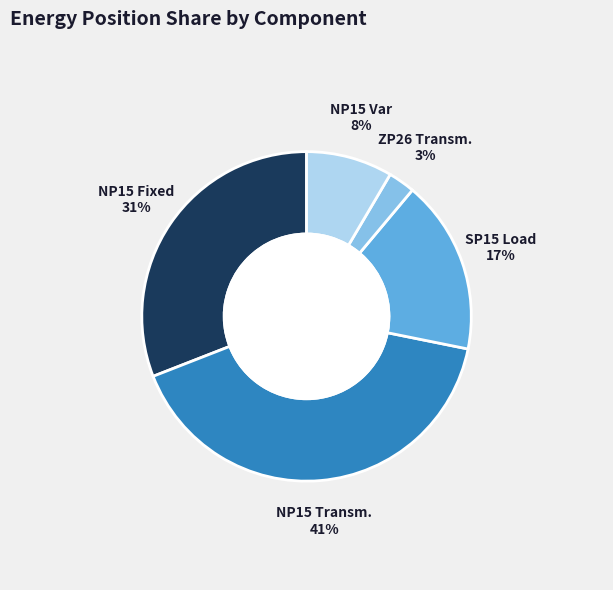

How many segments does this pie chart have?

5